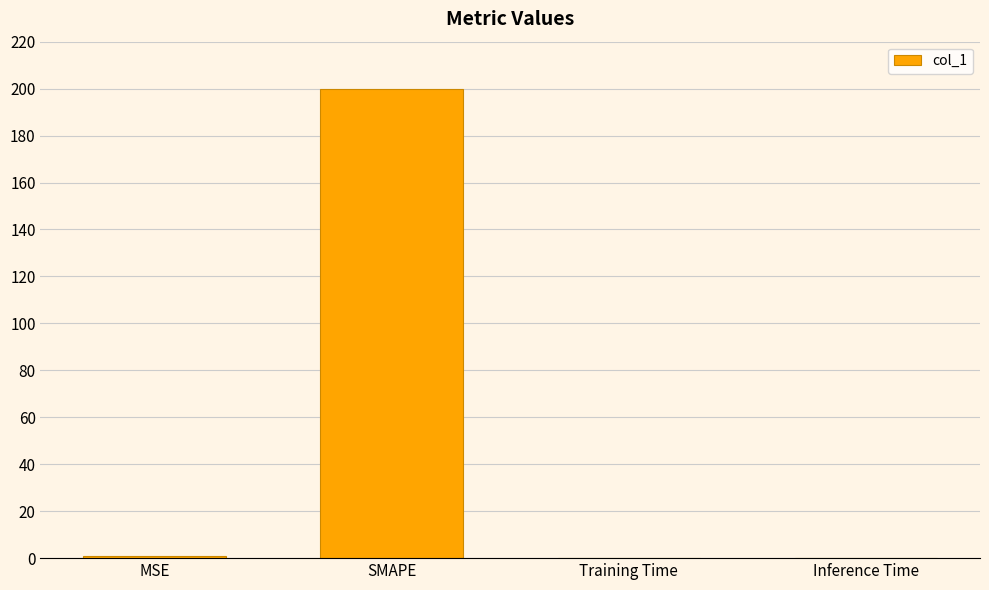

Which category has the highest value across all series?

SMAPE